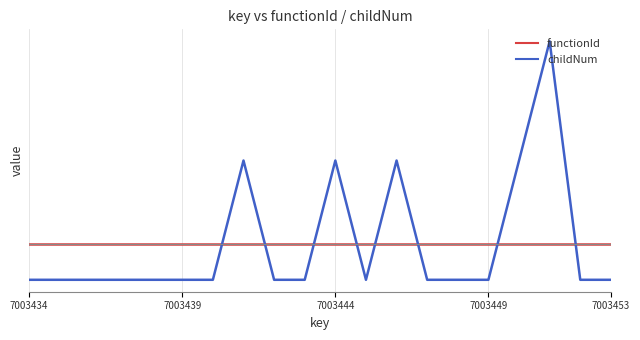

Which series has the largest total across all categories?

functionId